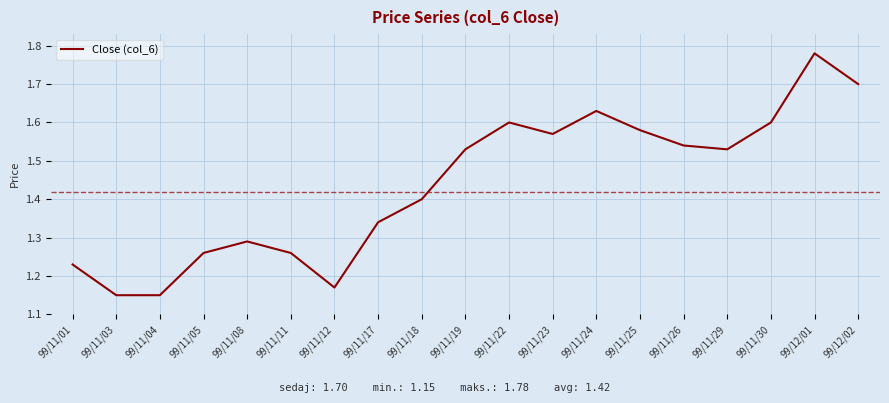

Is it true that the value at 99/12/01 is 2.5?

False